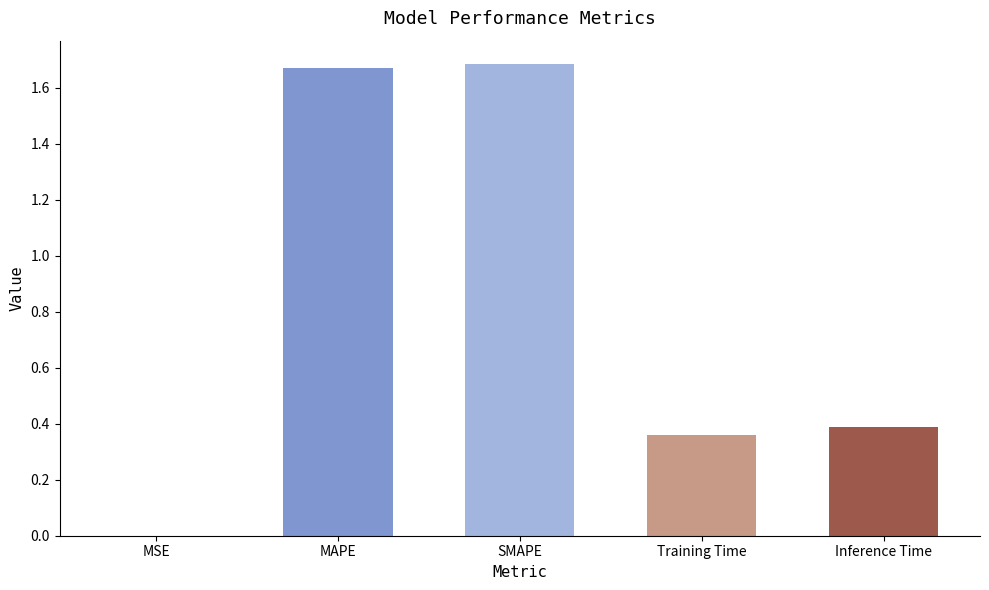

True or false: the data shows 0.1 at Inference Time.

False